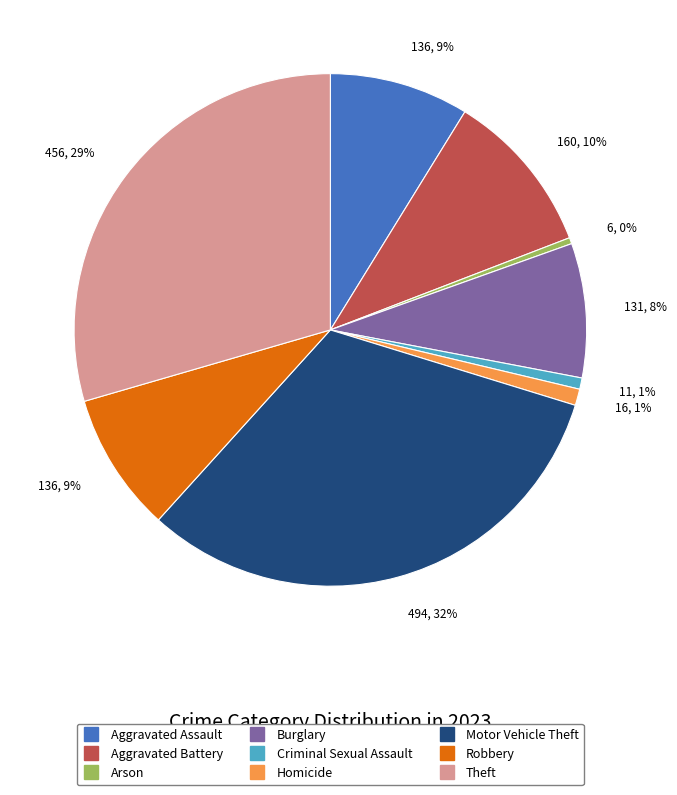

To the nearest percent, what is the combined percentage of Homicide and Robbery?

10%